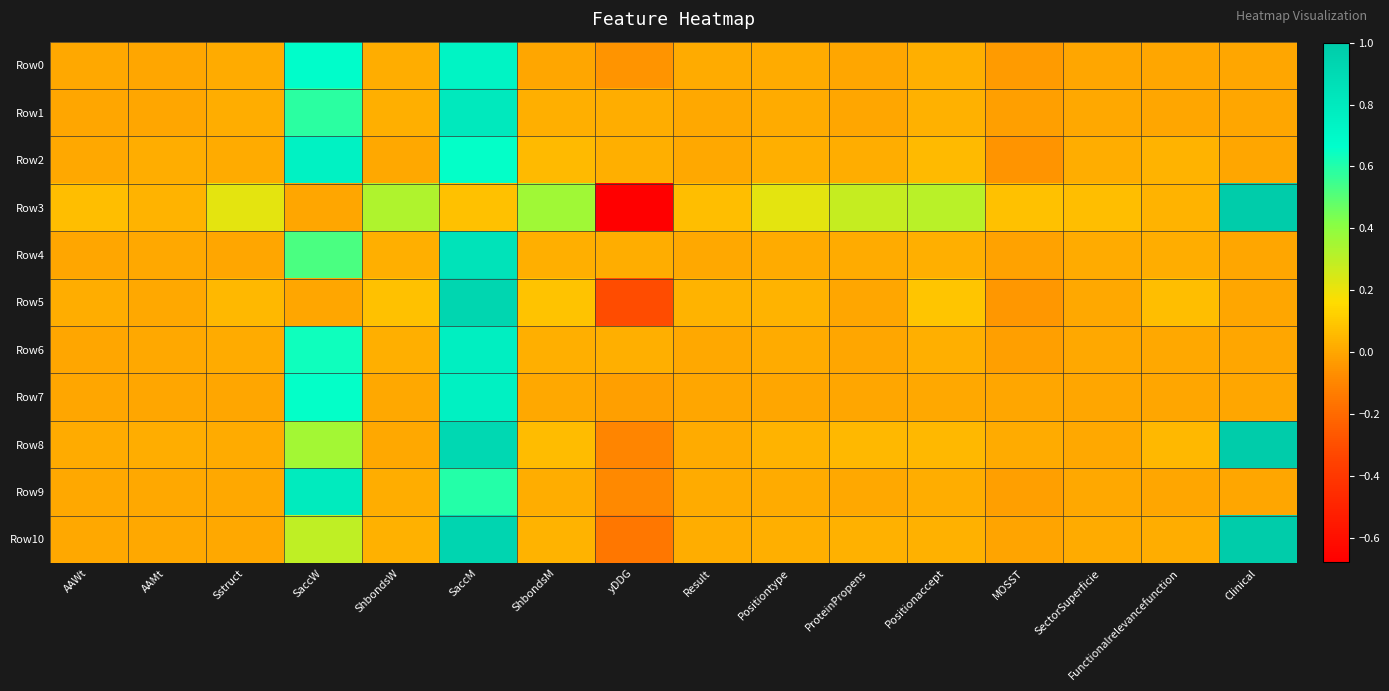

Reading right to left, transcribe all the data shown in this chart.

Row0: Clinical=0.0	Functionalrelevancefunction=0.0	SectorSuperficie=0.0	MOSST=-0.0	Positionaccept=0.0	ProteinPropens=0.0	Positiontype=0.0	Result=0.0	yDDG=-0.1	ShbondsM=0.0	SaccM=0.7	ShbondsW=0.0	SaccW=0.7	Sstruct=0.0	AAMt=0.0	AAWt=0.0
Row1: Clinical=0.0	Functionalrelevancefunction=0.0	SectorSuperficie=0.0	MOSST=-0.0	Positionaccept=0.0	ProteinPropens=0.0	Positiontype=0.0	Result=0.0	yDDG=0.0	ShbondsM=0.0	SaccM=0.8	ShbondsW=0.0	SaccW=0.6	Sstruct=0.0	AAMt=0.0	AAWt=0.0
Row2: Clinical=0.0	Functionalrelevancefunction=0.0	SectorSuperficie=0.0	MOSST=-0.1	Positionaccept=0.1	ProteinPropens=0.0	Positiontype=0.0	Result=0.0	yDDG=0.0	ShbondsM=0.1	SaccM=0.7	ShbondsW=0.0	SaccW=0.7	Sstruct=0.0	AAMt=0.0	AAWt=0.0
Row3: Clinical=1.0	Functionalrelevancefunction=0.0	SectorSuperficie=0.1	MOSST=0.1	Positionaccept=0.3	ProteinPropens=0.3	Positiontype=0.2	Result=0.1	yDDG=-0.7	ShbondsM=0.4	SaccM=0.1	ShbondsW=0.3	SaccW=0.0	Sstruct=0.2	AAMt=0.0	AAWt=0.1
Row4: Clinical=0.0	Functionalrelevancefunction=0.0	SectorSuperficie=0.0	MOSST=-0.0	Positionaccept=0.0	ProteinPropens=0.0	Positiontype=0.0	Result=0.0	yDDG=0.0	ShbondsM=0.0	SaccM=0.8	ShbondsW=0.0	SaccW=0.5	Sstruct=0.0	AAMt=0.0	AAWt=0.0
Row5: Clinical=0.0	Functionalrelevancefunction=0.1	SectorSuperficie=0.0	MOSST=-0.0	Positionaccept=0.1	ProteinPropens=0.0	Positiontype=0.0	Result=0.0	yDDG=-0.3	ShbondsM=0.1	SaccM=0.9	ShbondsW=0.1	SaccW=0.0	Sstruct=0.1	AAMt=0.0	AAWt=0.0
Row6: Clinical=0.0	Functionalrelevancefunction=0.0	SectorSuperficie=0.0	MOSST=-0.0	Positionaccept=0.0	ProteinPropens=0.0	Positiontype=0.0	Result=0.0	yDDG=0.0	ShbondsM=0.0	SaccM=0.8	ShbondsW=0.0	SaccW=0.6	Sstruct=0.0	AAMt=0.0	AAWt=0.0
Row7: Clinical=0.0	Functionalrelevancefunction=0.0	SectorSuperficie=0.0	MOSST=-0.0	Positionaccept=0.0	ProteinPropens=0.0	Positiontype=0.0	Result=0.0	yDDG=-0.0	ShbondsM=0.0	SaccM=0.8	ShbondsW=0.0	SaccW=0.7	Sstruct=0.0	AAMt=0.0	AAWt=0.0
Row8: Clinical=1.0	Functionalrelevancefunction=0.1	SectorSuperficie=0.0	MOSST=0.0	Positionaccept=0.1	ProteinPropens=0.1	Positiontype=0.0	Result=0.0	yDDG=-0.1	ShbondsM=0.1	SaccM=0.9	ShbondsW=0.0	SaccW=0.4	Sstruct=0.0	AAMt=0.0	AAWt=0.0
Row9: Clinical=0.0	Functionalrelevancefunction=0.0	SectorSuperficie=0.0	MOSST=-0.0	Positionaccept=0.0	ProteinPropens=0.0	Positiontype=0.0	Result=0.0	yDDG=-0.1	ShbondsM=0.0	SaccM=0.6	ShbondsW=0.0	SaccW=0.8	Sstruct=0.0	AAMt=0.0	AAWt=0.0
Row10: Clinical=1.0	Functionalrelevancefunction=0.0	SectorSuperficie=0.0	MOSST=-0.0	Positionaccept=0.0	ProteinPropens=0.0	Positiontype=0.0	Result=0.0	yDDG=-0.2	ShbondsM=0.0	SaccM=0.9	ShbondsW=0.0	SaccW=0.3	Sstruct=0.0	AAMt=0.0	AAWt=0.0